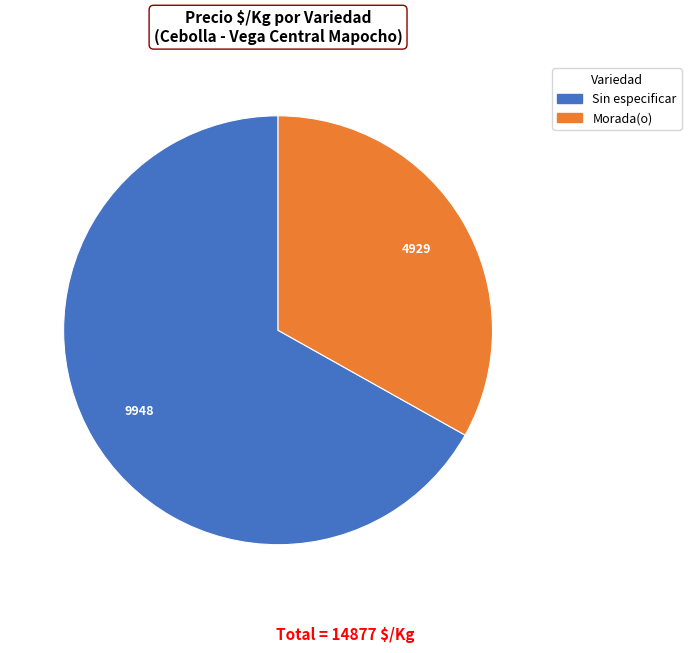

How many segments does this pie chart have?

2